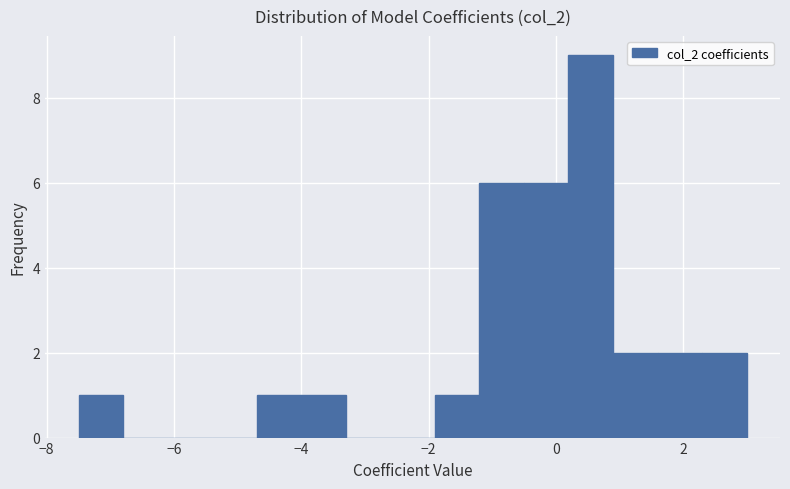

Read against the x-axis, roughly where is the centre of the tallest bar?

0.6